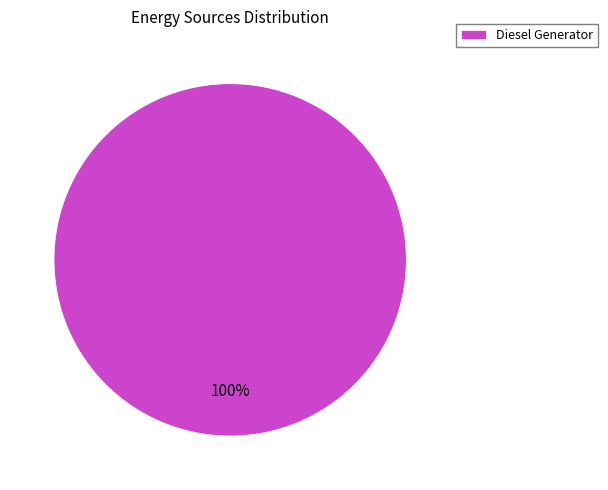

What is the majority slice?

Diesel Generator